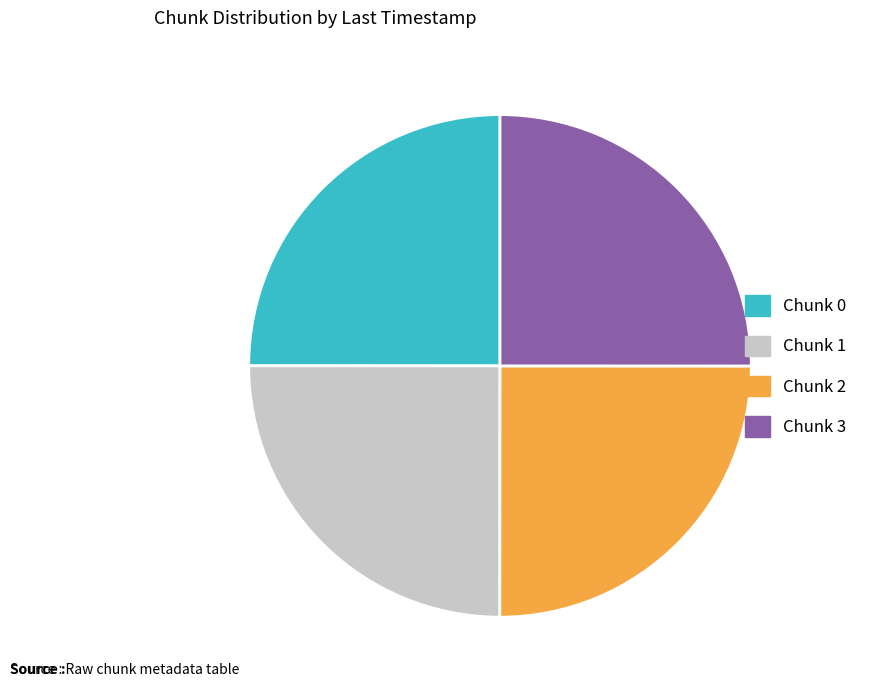

Count the number of slices in the pie.

4